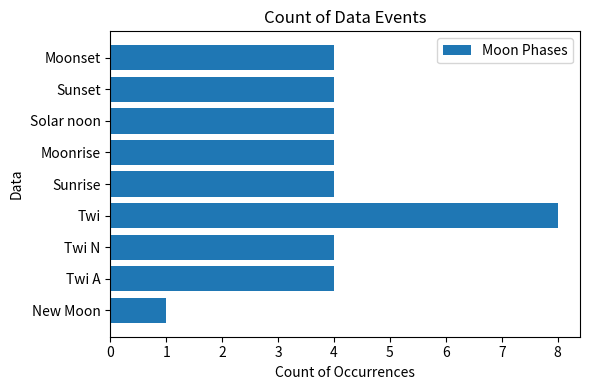

Does the chart contain stacked bars?

No